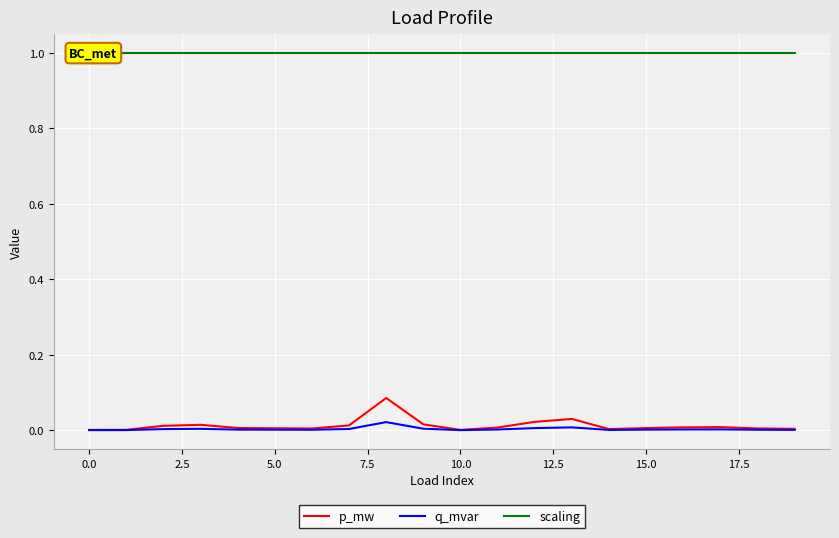

Reading left to right, extract all data points from this chart.

p_mw: 0.0	0.0	0.0	0.0	0.0	0.0	0.0	0.0	0.1	0.0	0.0	0.0	0.0	0.0	0.0	0.0	0.0	0.0	0.0	0.0
q_mvar: 0.0	0.0	0.0	0.0	0.0	0.0	0.0	0.0	0.0	0.0	0.0	0.0	0.0	0.0	0.0	0.0	0.0	0.0	0.0	0.0
scaling: 1.0	1.0	1.0	1.0	1.0	1.0	1.0	1.0	1.0	1.0	1.0	1.0	1.0	1.0	1.0	1.0	1.0	1.0	1.0	1.0